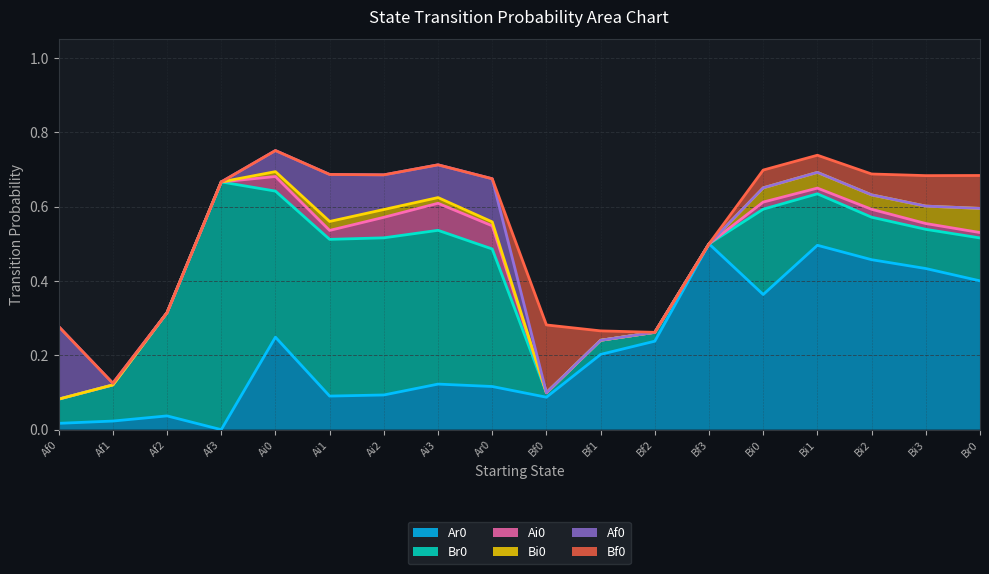

What is the approximate value of Bf0 at Bf0?

0.2